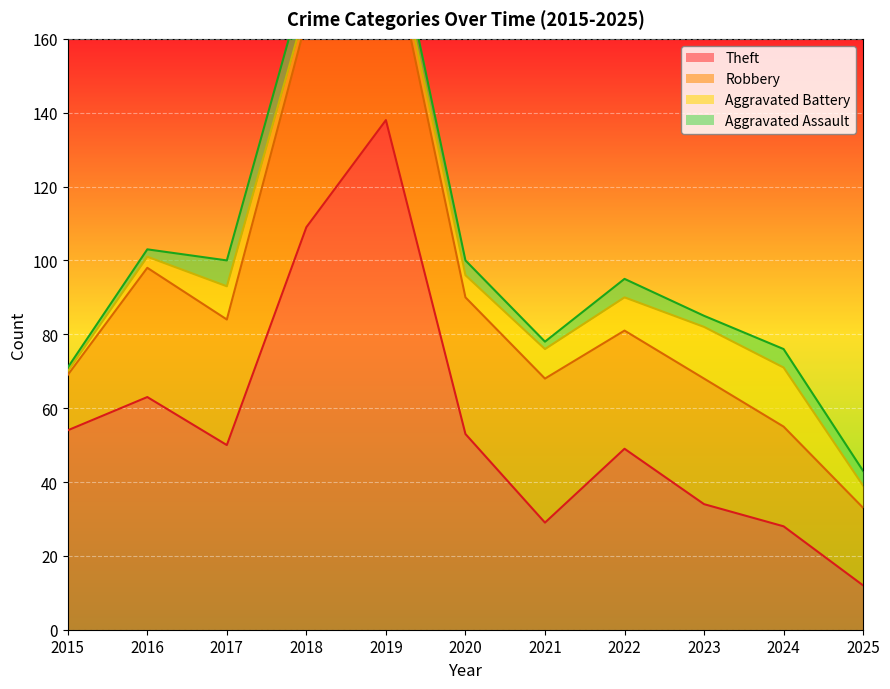

Between 2019 and 2022, which series saw the biggest shift?

Theft